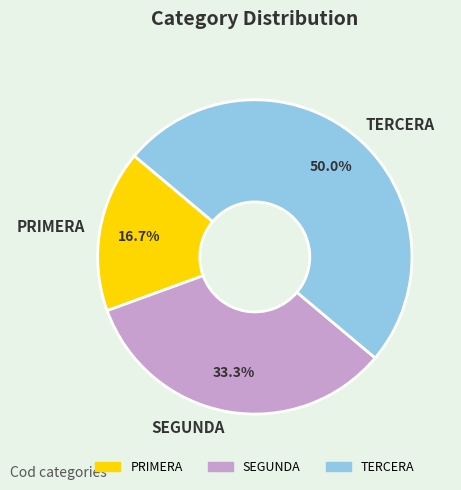

Between PRIMERA and TERCERA, which is larger?

TERCERA